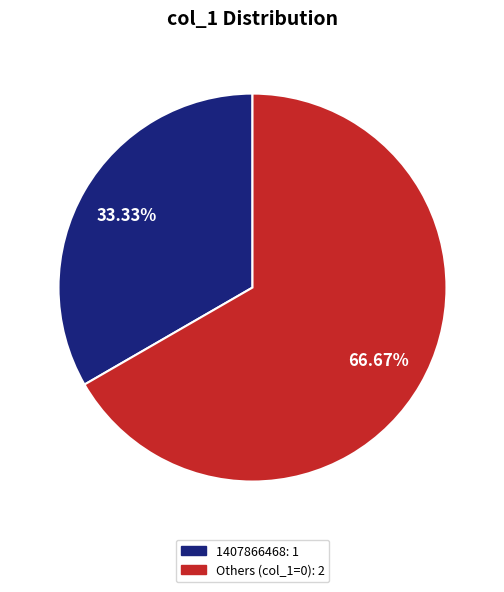

Is there a majority slice in this chart?

Yes